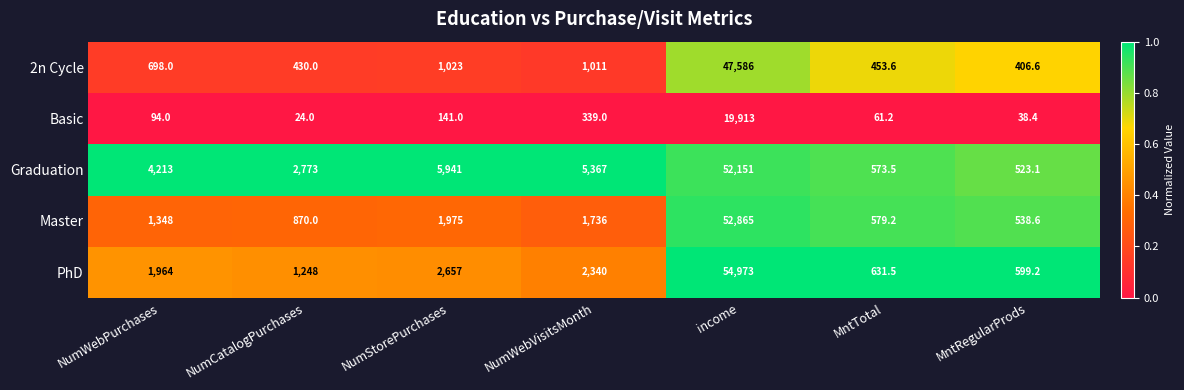

Which series has the largest total across all categories?

Graduation